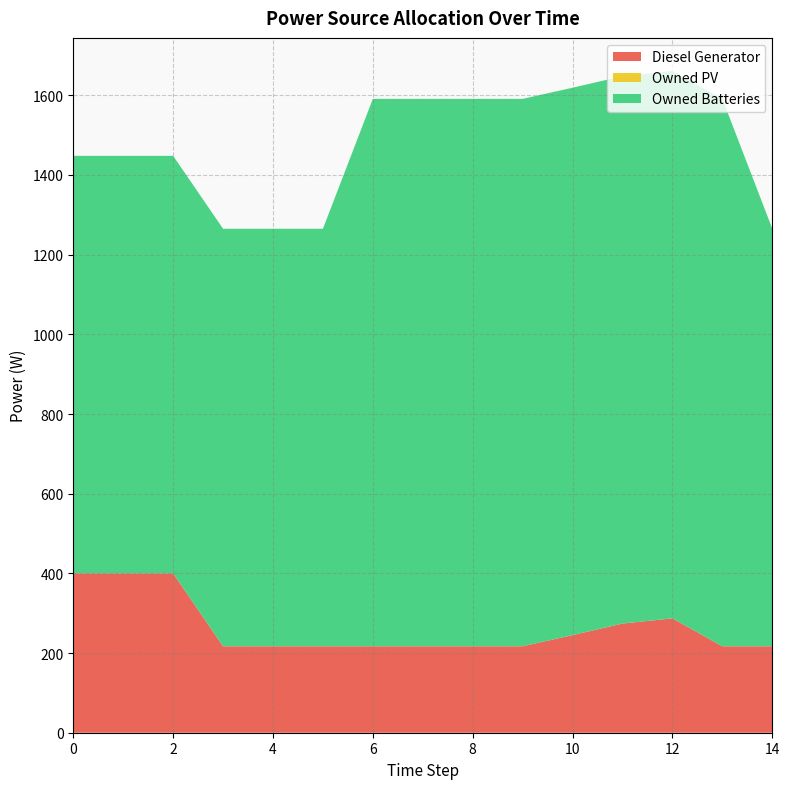

Reading left to right, extract all data points from this chart.

Diesel Generator: 0=400	1=400	2=400	3=217	4=217	5=217	6=217	7=217	8=217	9=217	10=245	11=274	12=287	13=217	14=217
Owned PV: 0=0	1=0	2=0	3=0	4=0	5=0	6=0	7=0	8=0	9=0	10=0	11=0	12=0	13=0	14=0
Owned Batteries: 0=1048	1=1048	2=1048	3=1048	4=1048	5=1048	6=1374	7=1374	8=1374	9=1374	10=1374	11=1374	12=1374	13=1374	14=1048